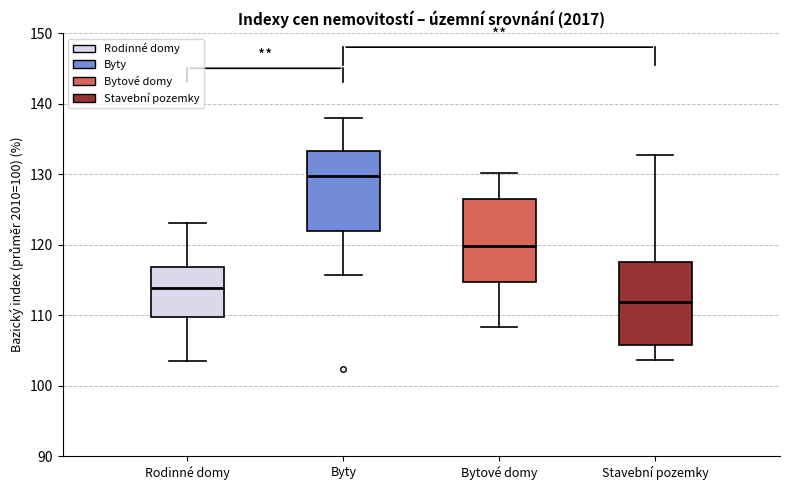

Where is the lower edge of the box for Bytové domy on the y-axis? The values are not printed on the chart, so give them approximately, as read against the axis.

115